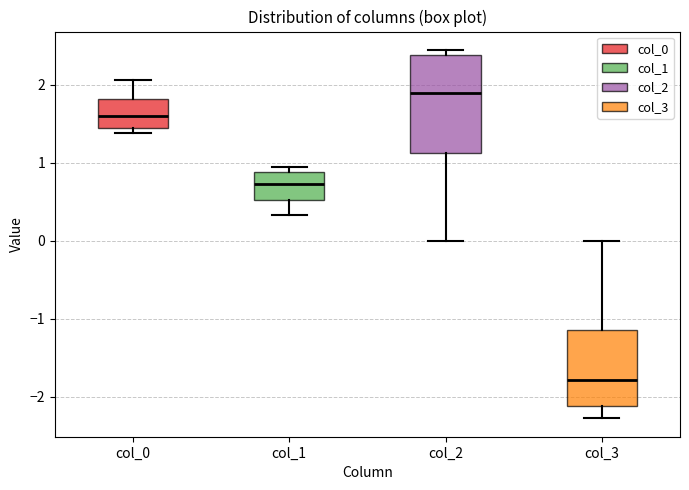

Reading left to right, read every box against the y-axis: the position of its median line, the range the box covers, and the ends of its whiskers. The values are not printed on the chart, so give them approximately, as read against the axis.

col_0: median 1.6, box 1.5 to 1.8, whiskers 1.4 to 2.1
col_1: median 0.7, box 0.5 to 0.9, whiskers 0.3 to 1.0
col_2: median 1.9, box 1.1 to 2.4, whiskers 0.0 to 2.4 (just above the box's upper edge)
col_3: median -1.8, box -2.1 to -1.1, whiskers -2.3 to 0.0